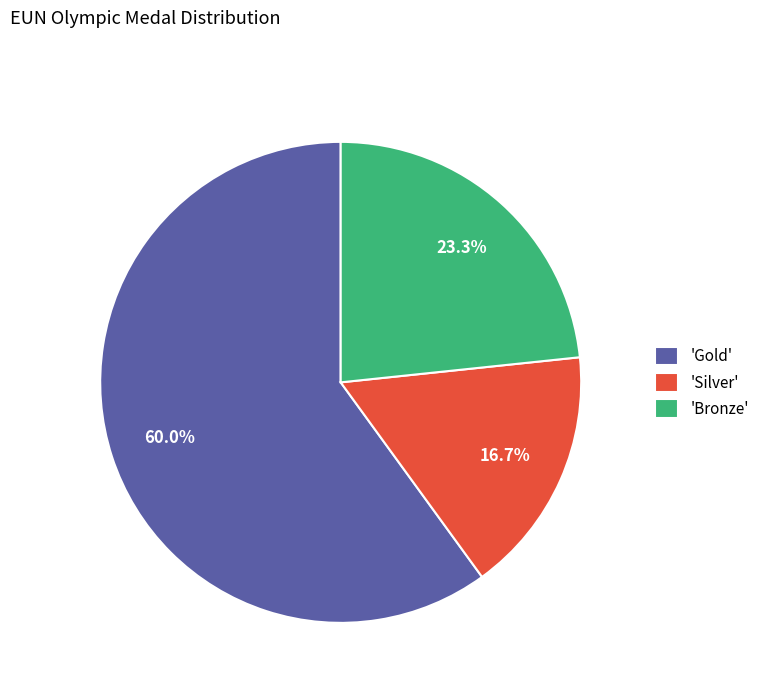

Count the number of slices in the pie.

3